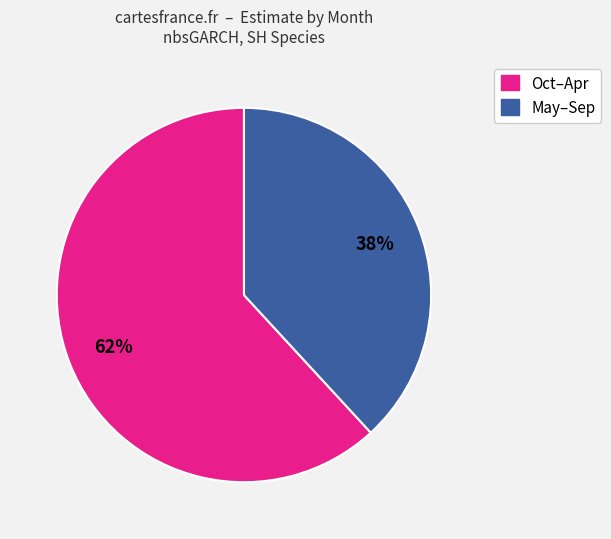

Between May–Sep and Oct–Apr, which is larger?

Oct–Apr